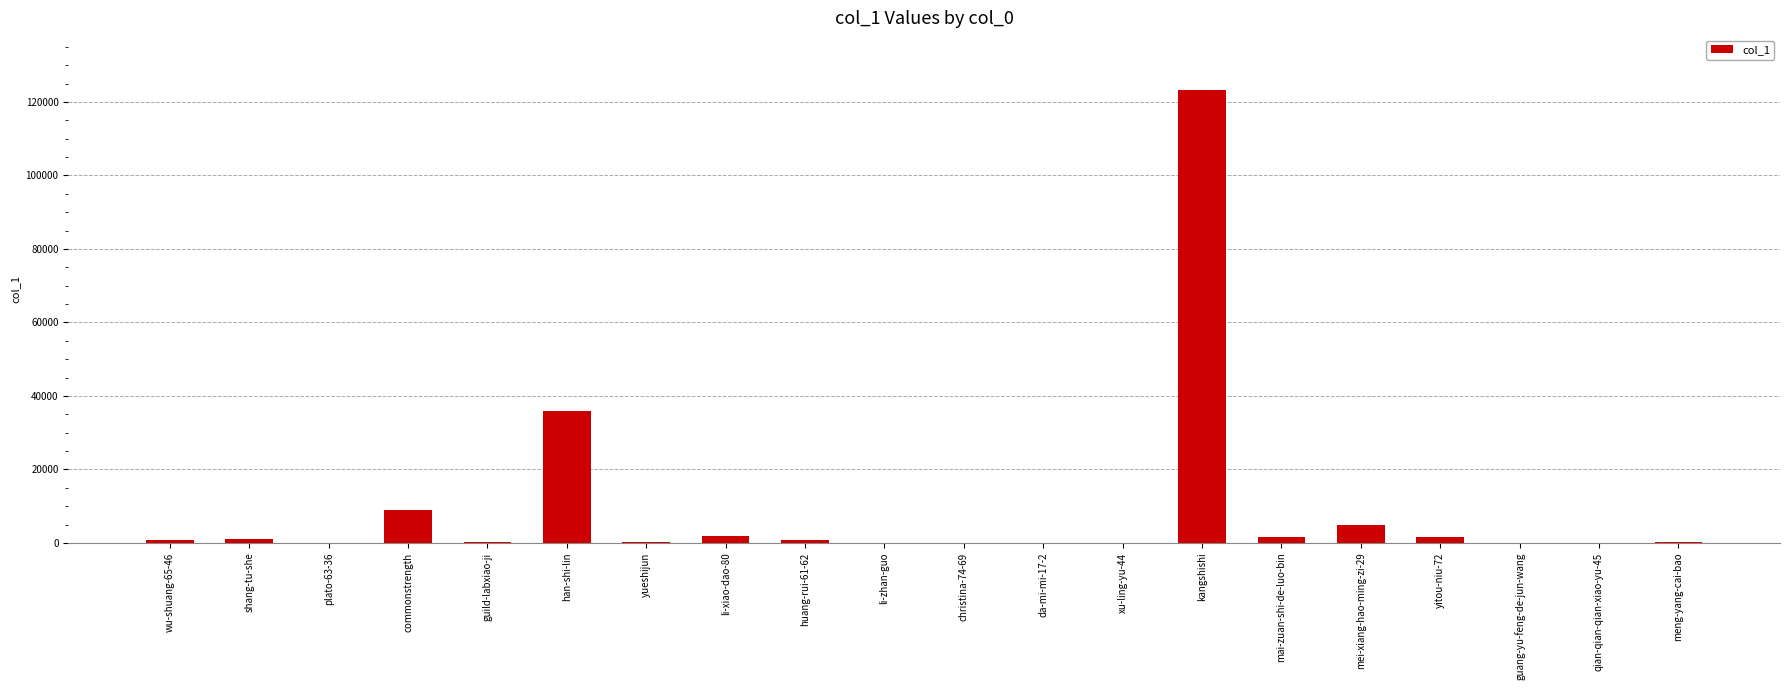

At which label is the value closest to 61694?

han-shi-lin